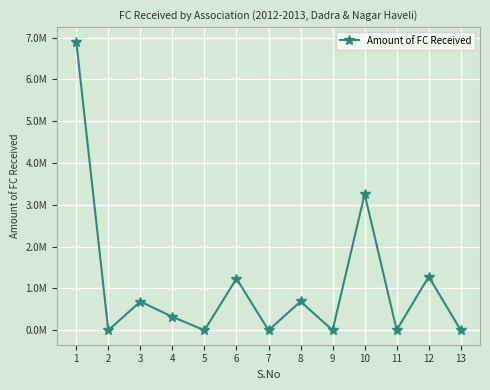

Where is the data nearest to the value 3452835?

10